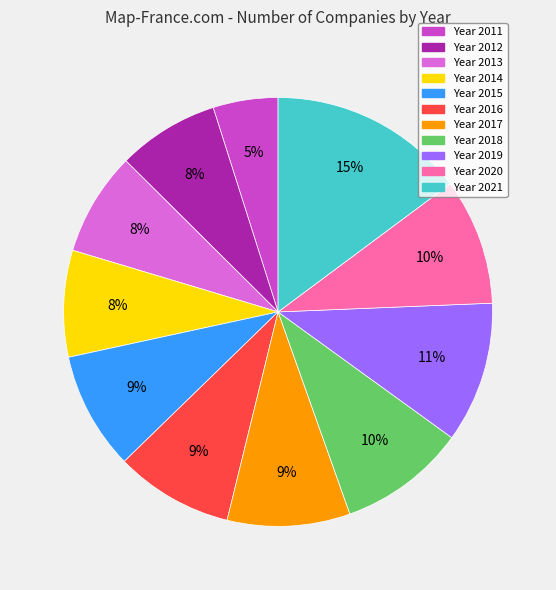

To the nearest percent, what is the average slice percentage?

9%